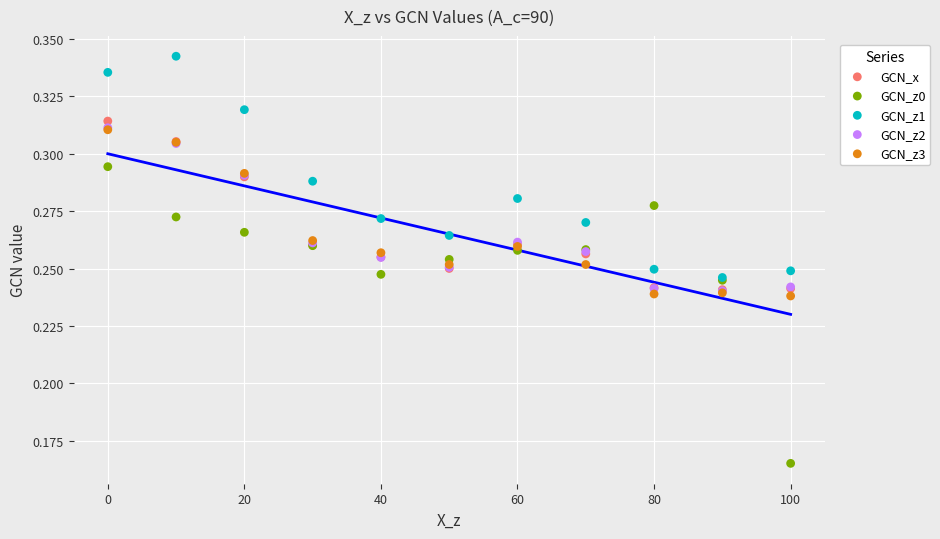

Which series contains the lowest Y value?

GCN_z0